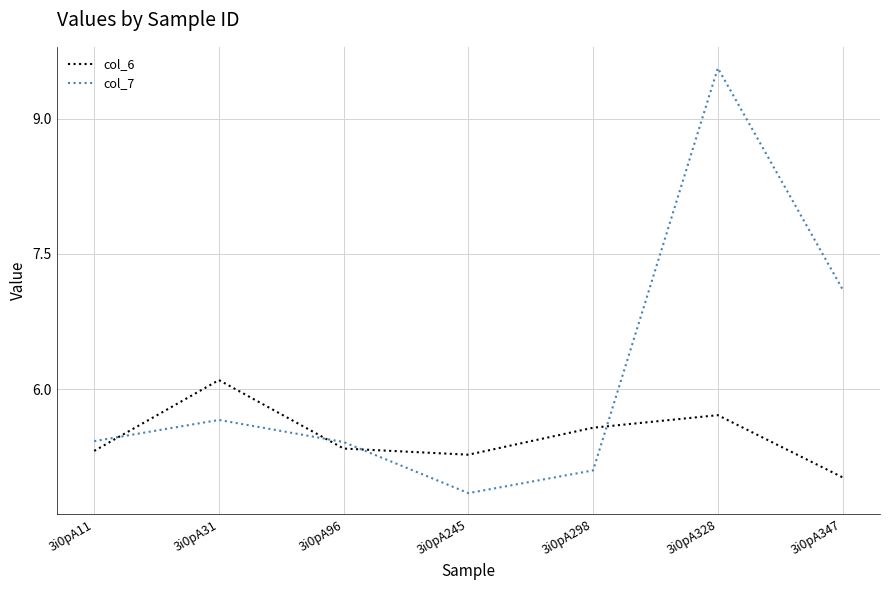

Rank the series by their average value, from highest to lowest.

col_7, col_6